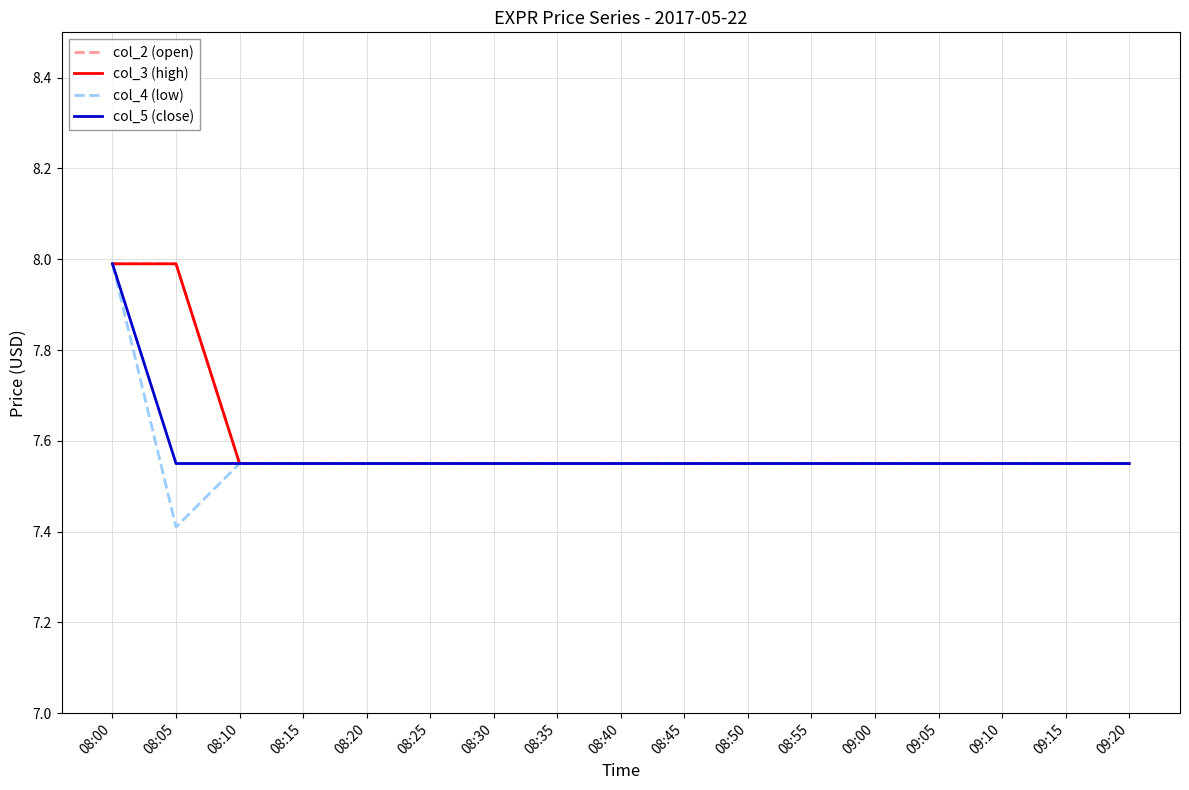

At which label is col_3 (high) closest to 7?

08:10